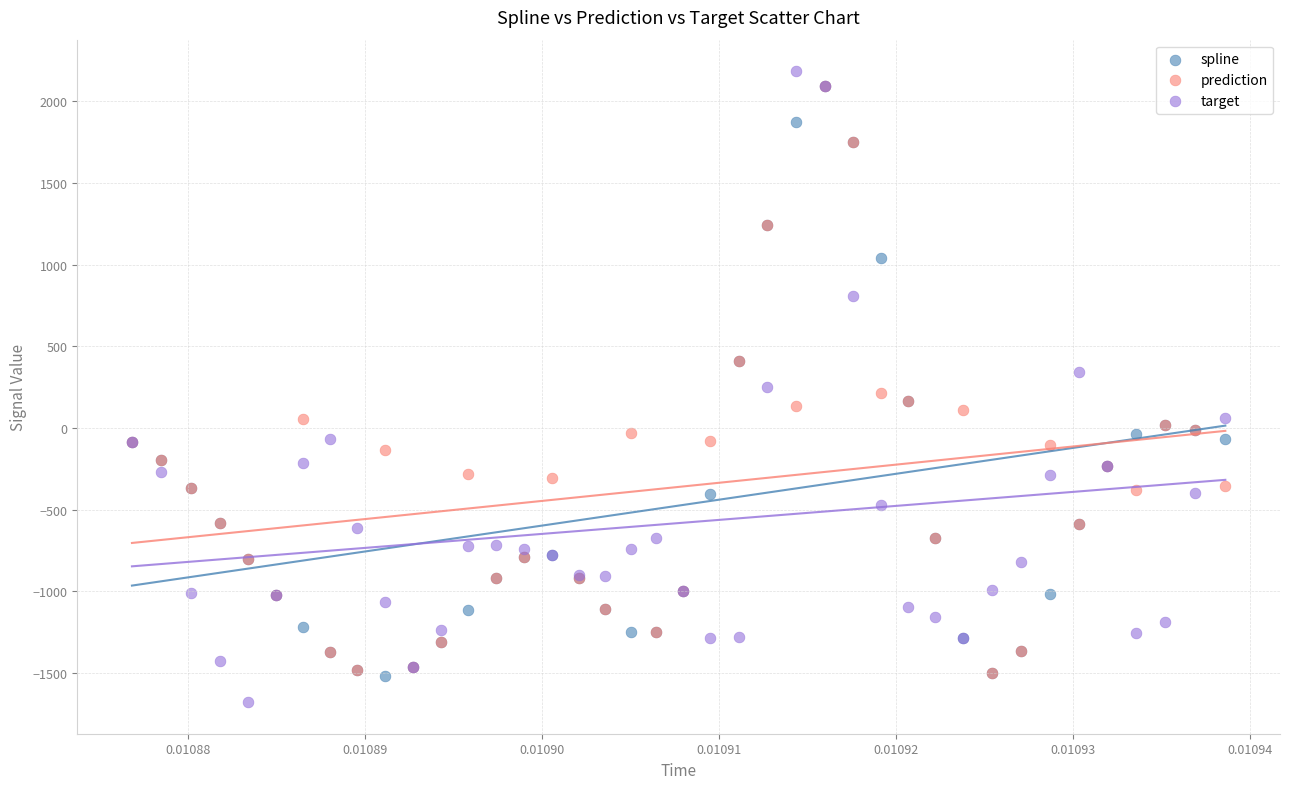

What are all the series names shown in the legend?

spline, prediction, target